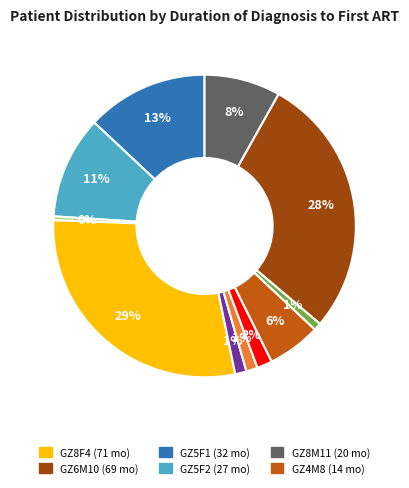

How many segments does this pie chart have?

11